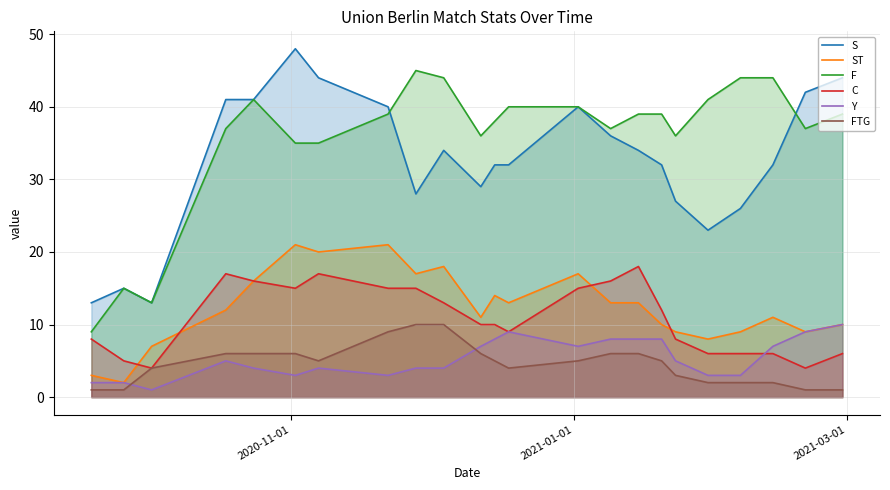

Which series has the largest total across all categories?

F